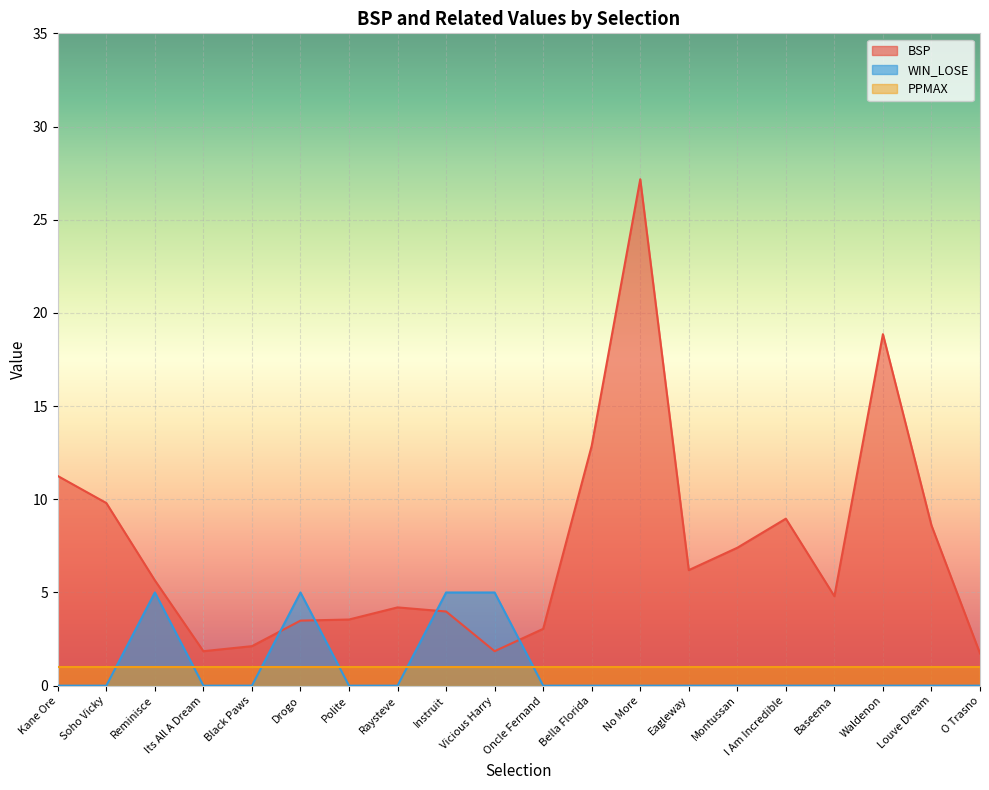

How many values in the BSP series are below 5?

10